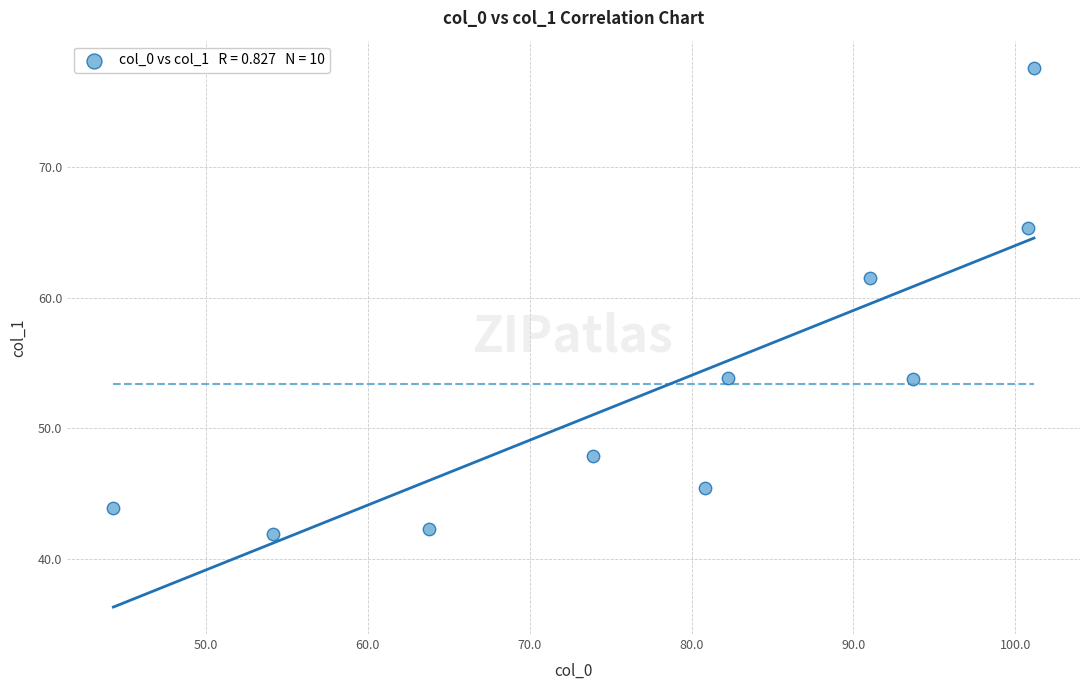

What Y value in the scatter plot is closest to 59?

61.5